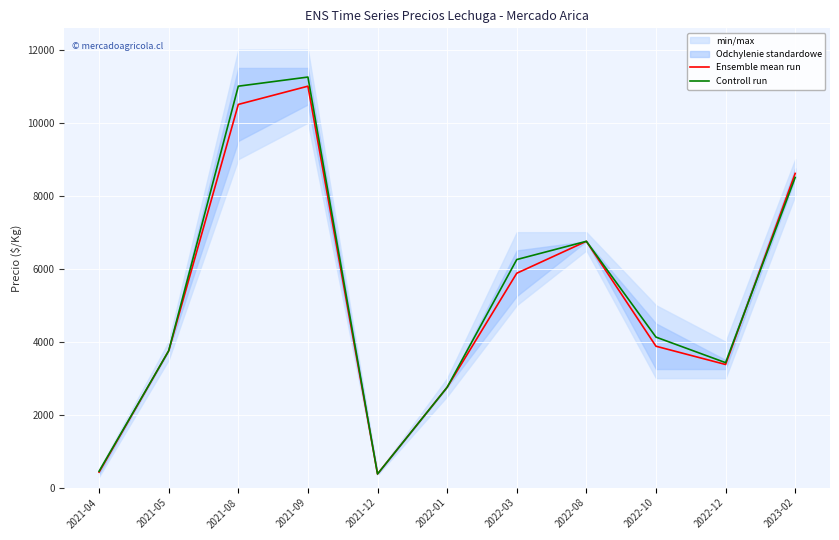

The Controll run series shows 450 at 2021-04. True or false?

True